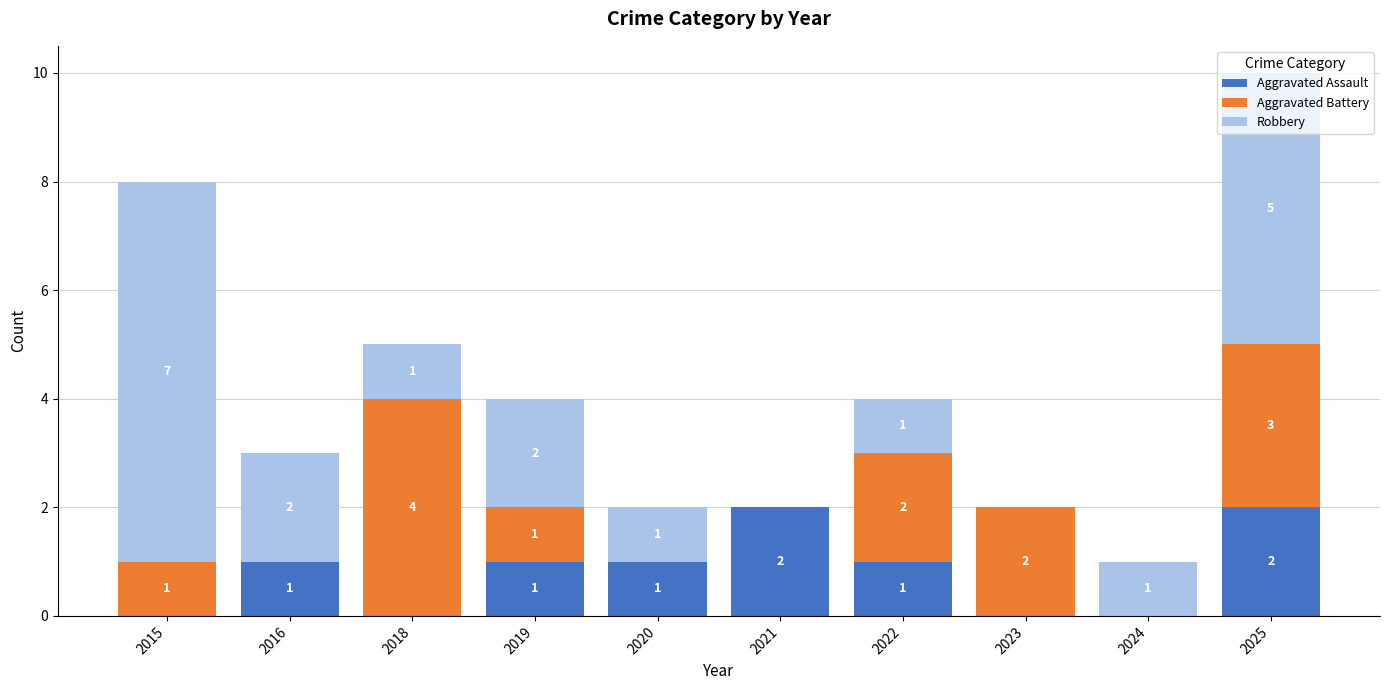

What is the total value across all series at 2019?

4